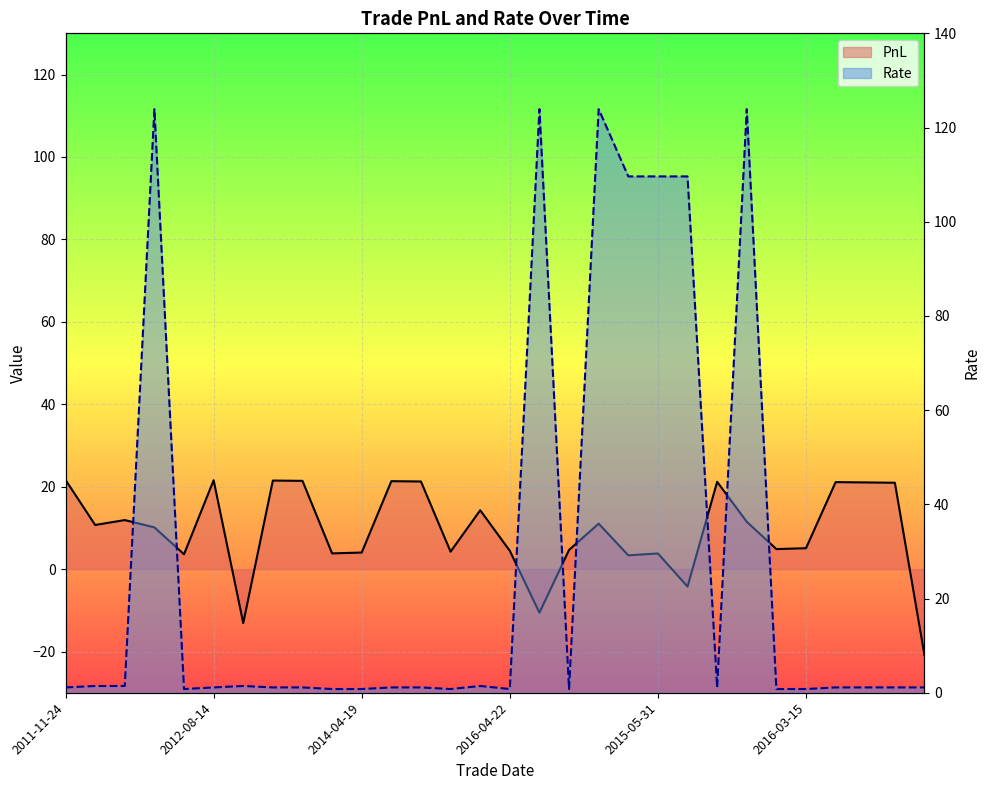

What is the average value of the PnL series?

9.2